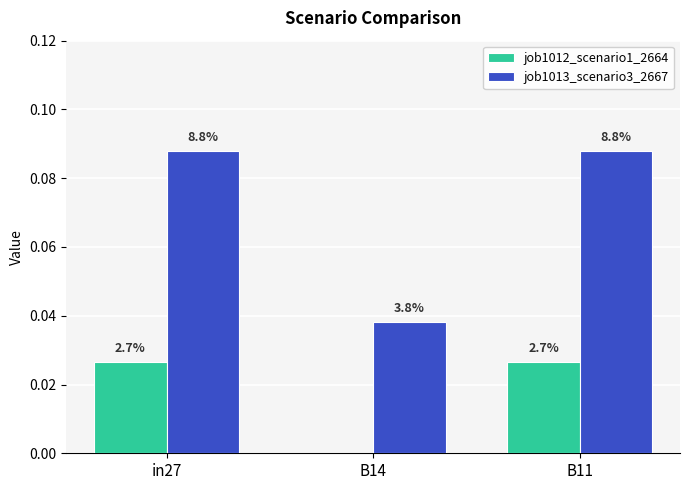

What are all the series names shown in the legend?

job1012_scenario1_2664, job1013_scenario3_2667